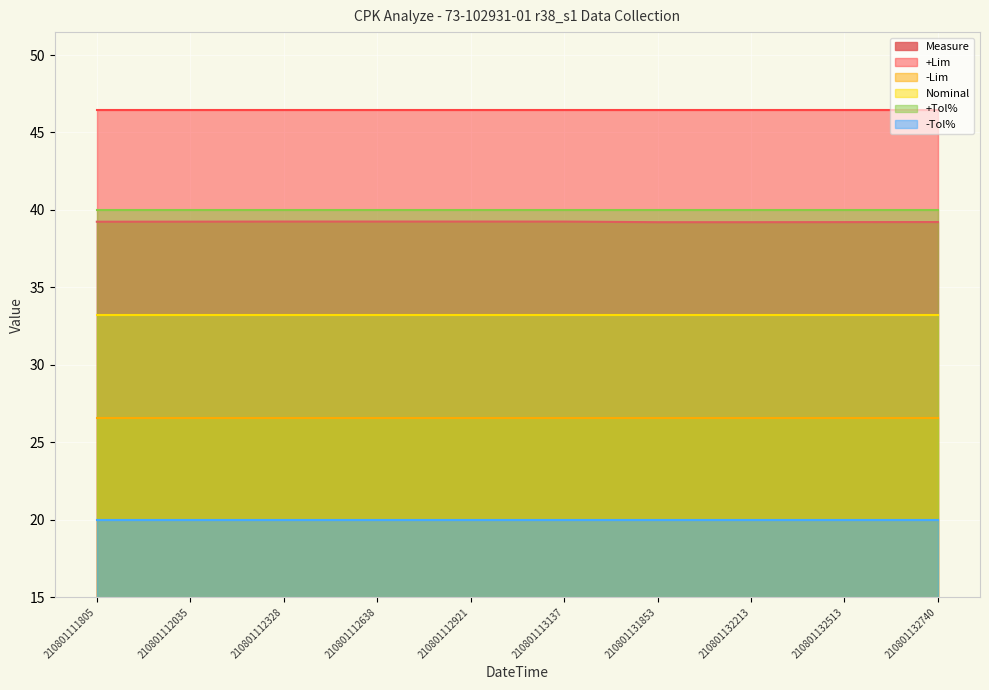

What is the sum of the Measure values at 210801112921 and 210801112035?

78.5